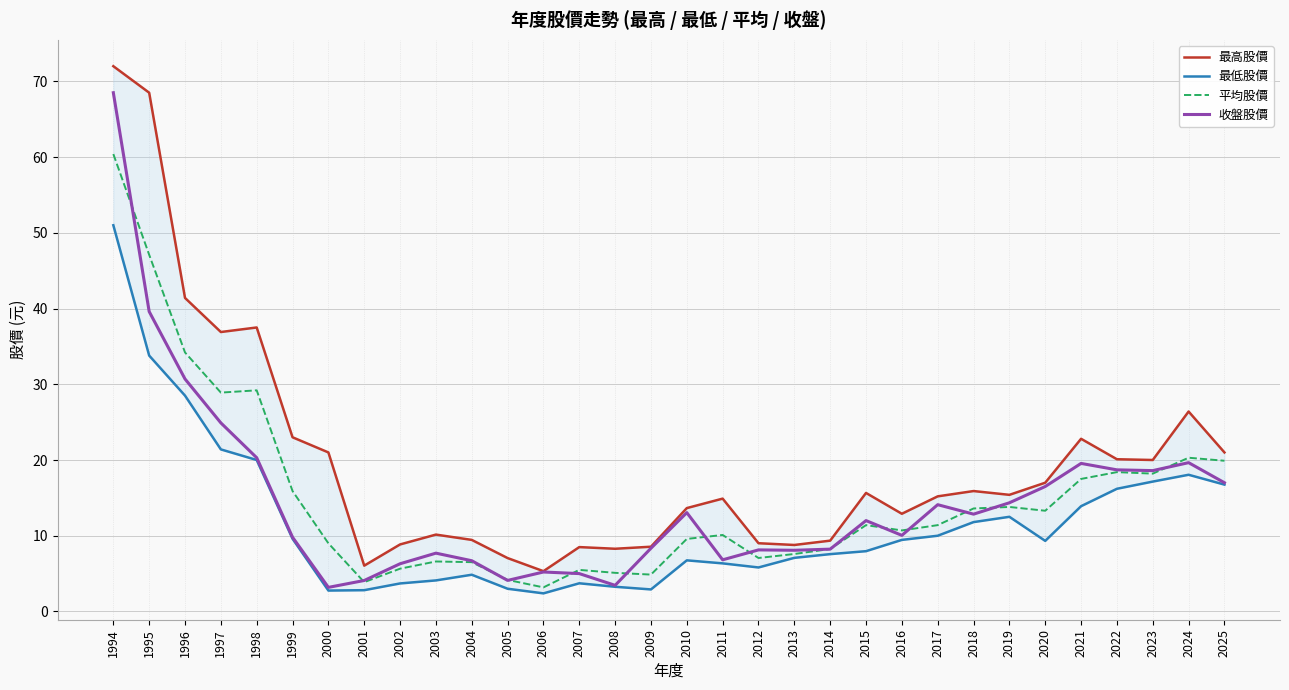

In 最高股價, how many points are lower than both neighbors (excluding endpoints)?

8